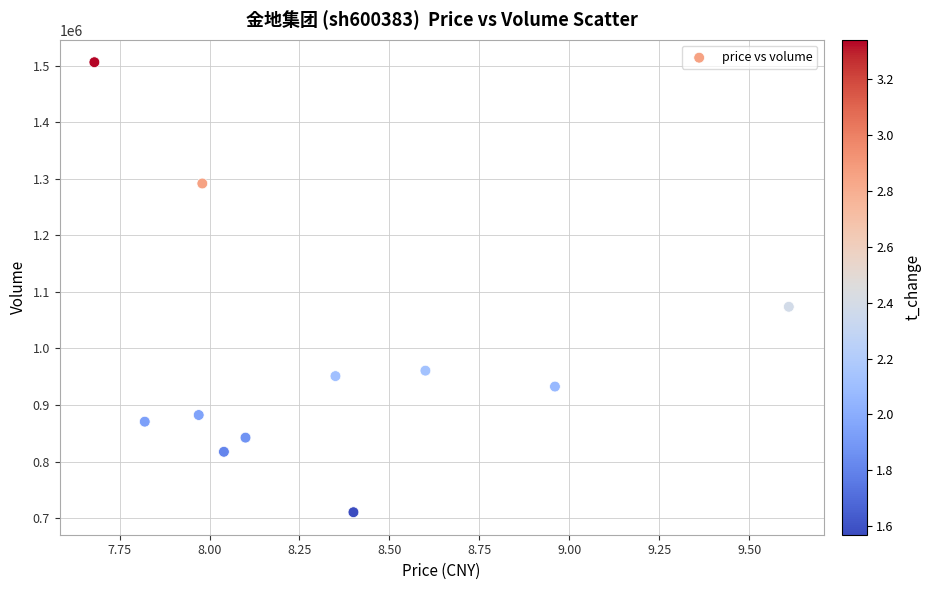

What is the average Y value?

985328